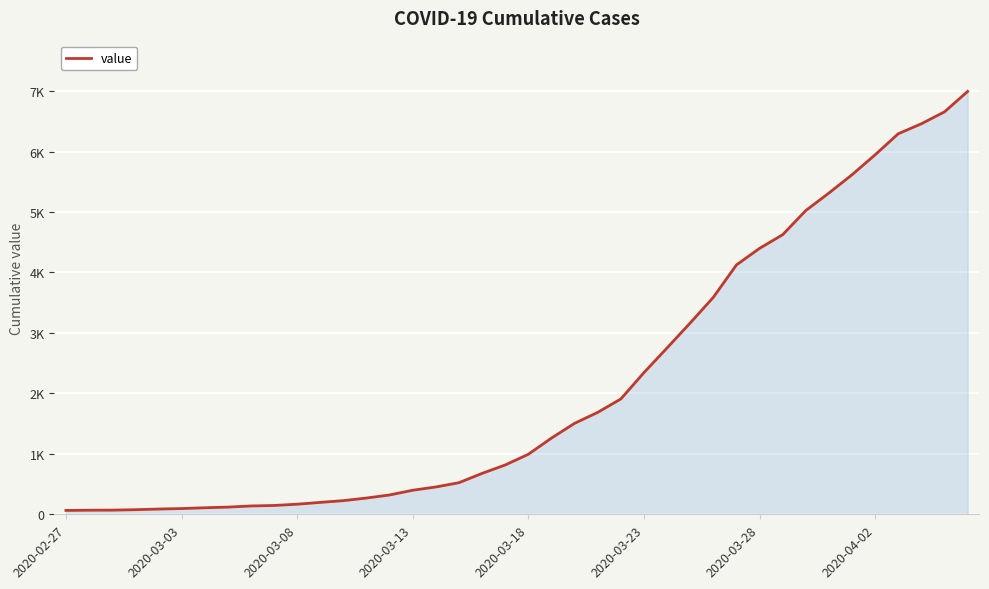

Does the chart display data point markers on the line(s)?

No